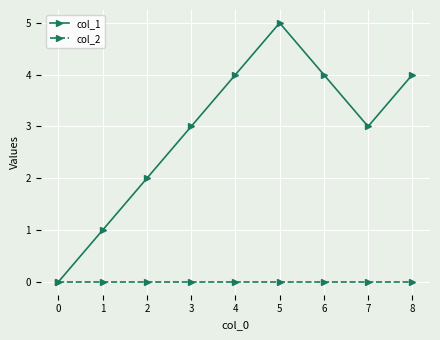

What is the maximum value shown in the chart?

5